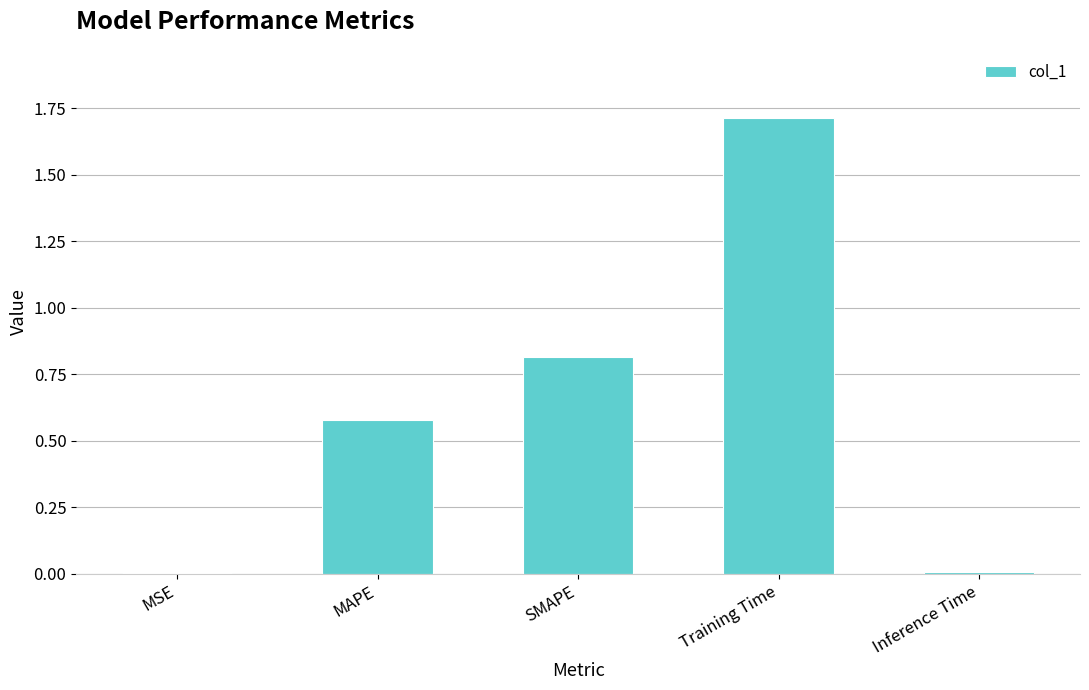

Between Training Time and MSE, which is larger?

Training Time